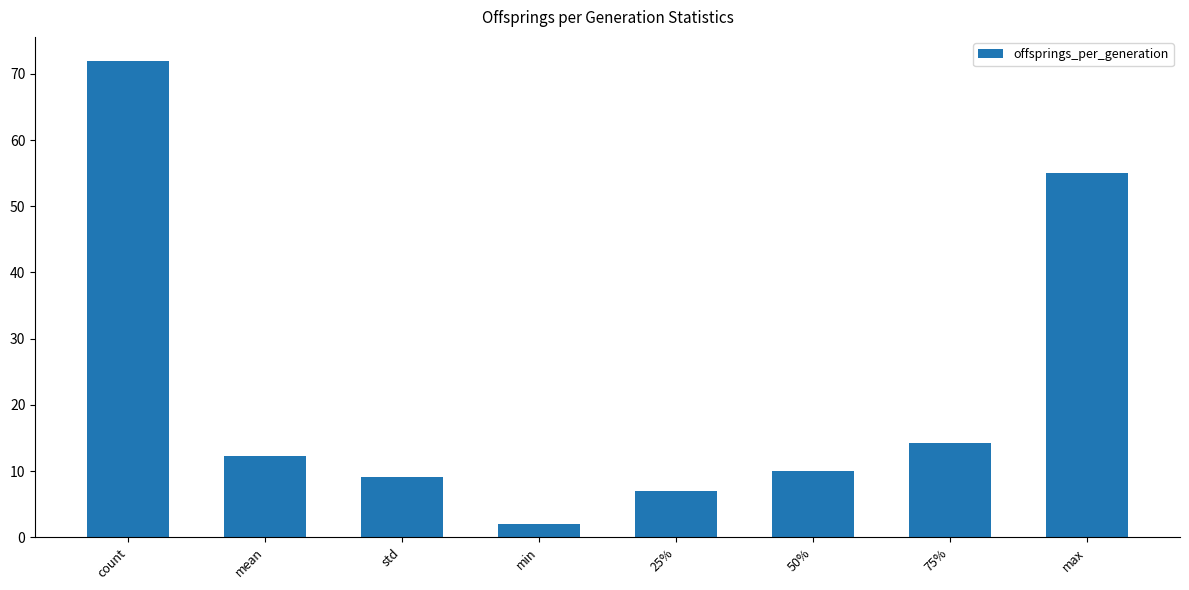

True or false: the data shows 38.5 at max.

False